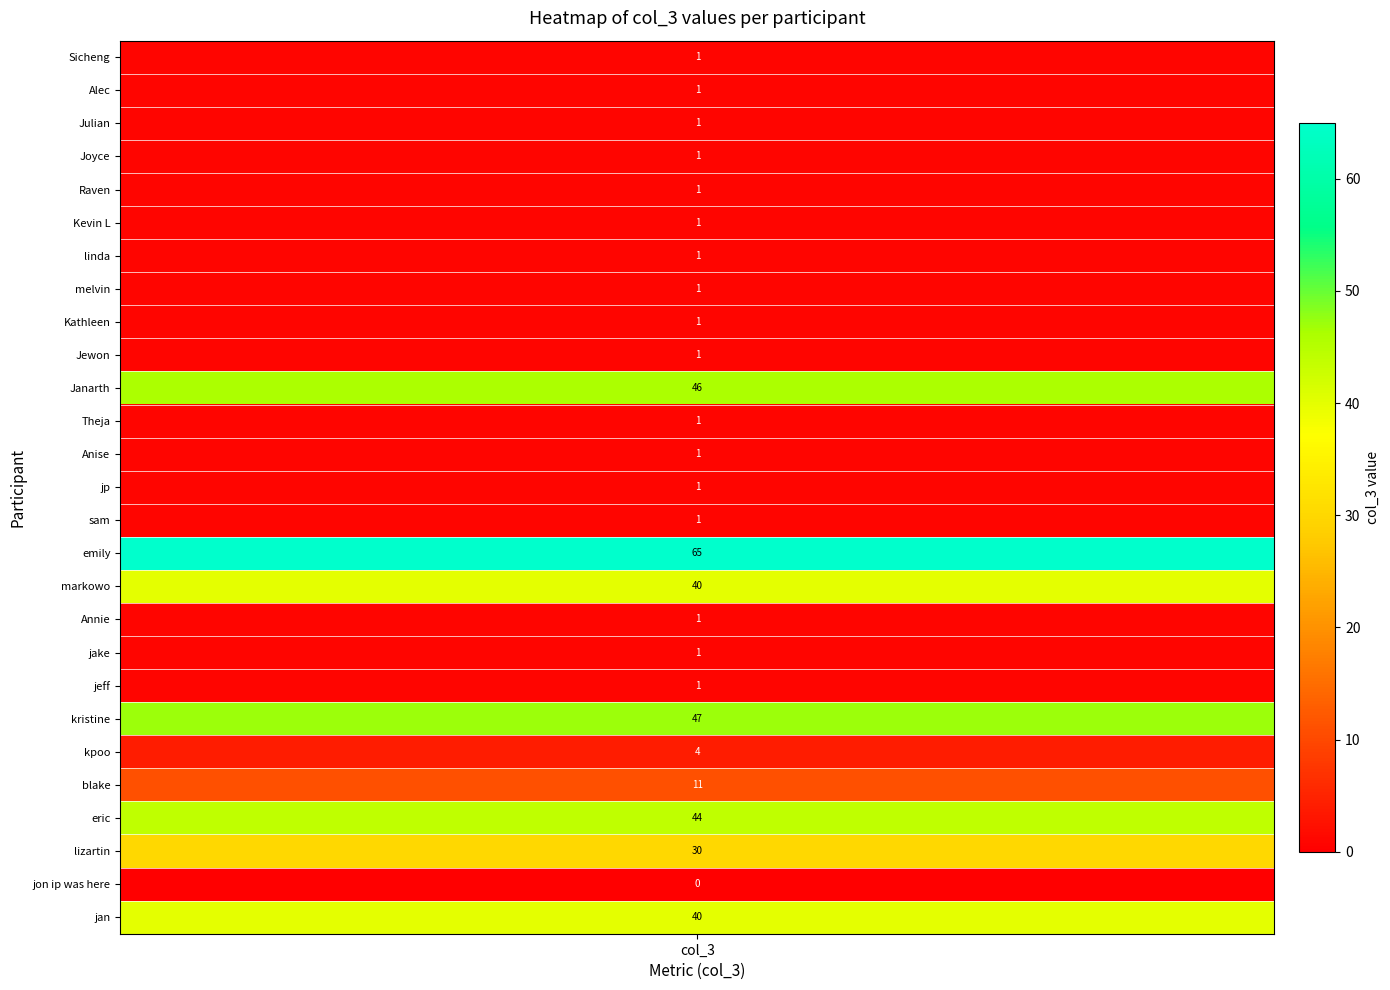

Where is the data nearest to the value 32?

24